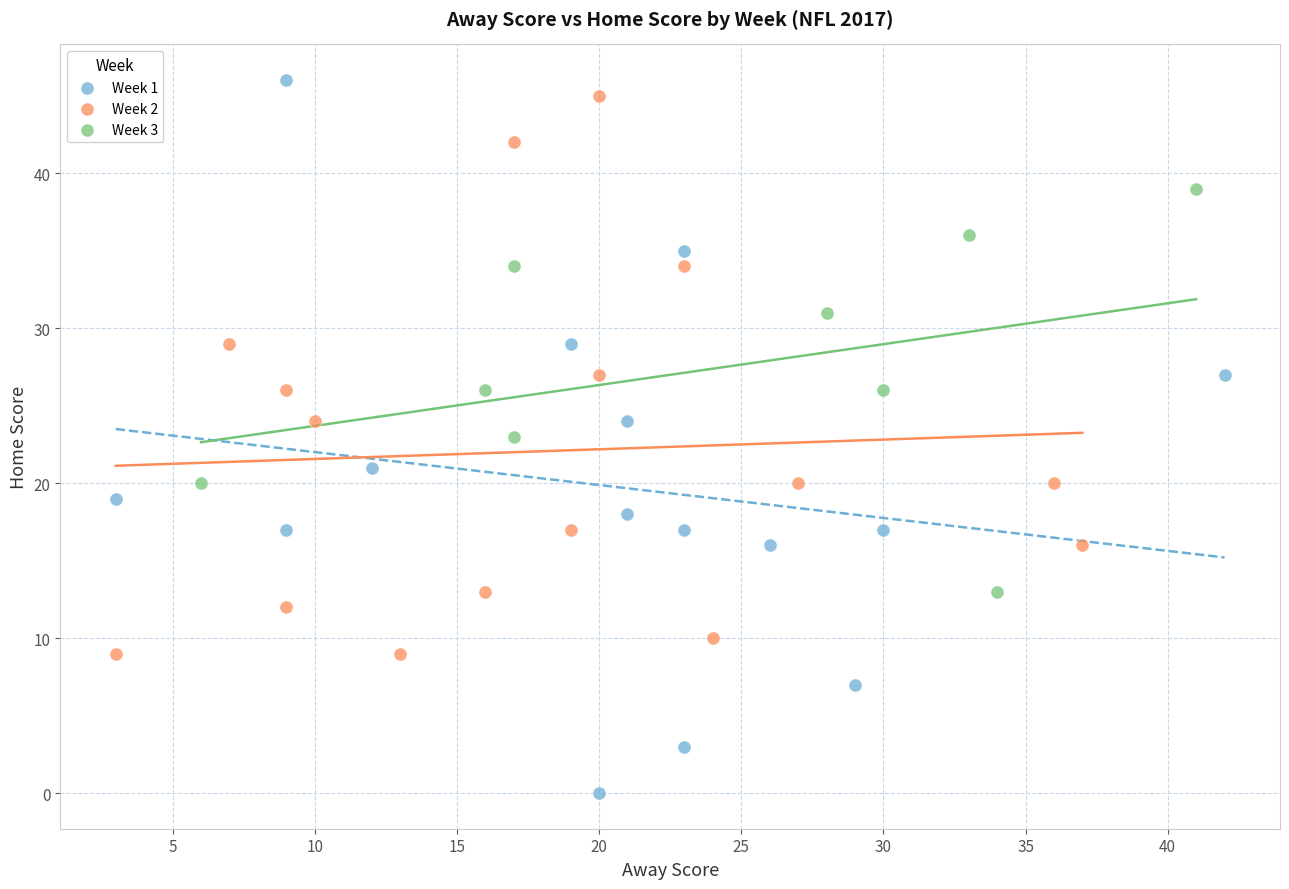

Which series reaches the maximum Y coordinate?

Week 1